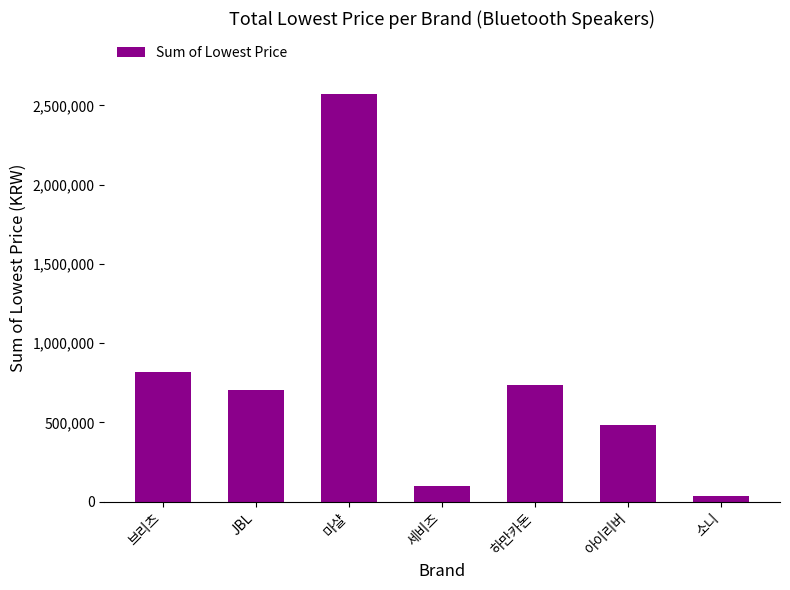

What is the smallest value displayed?

36000